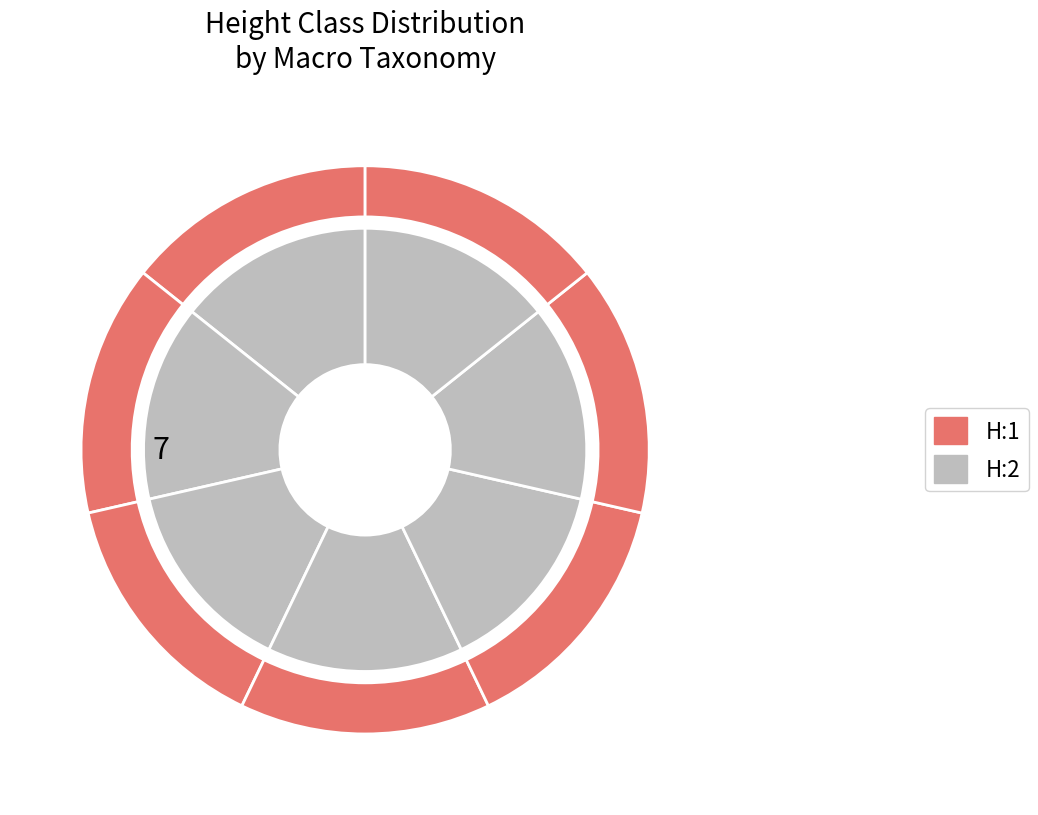

To the nearest percent, what is the average slice percentage?

14%